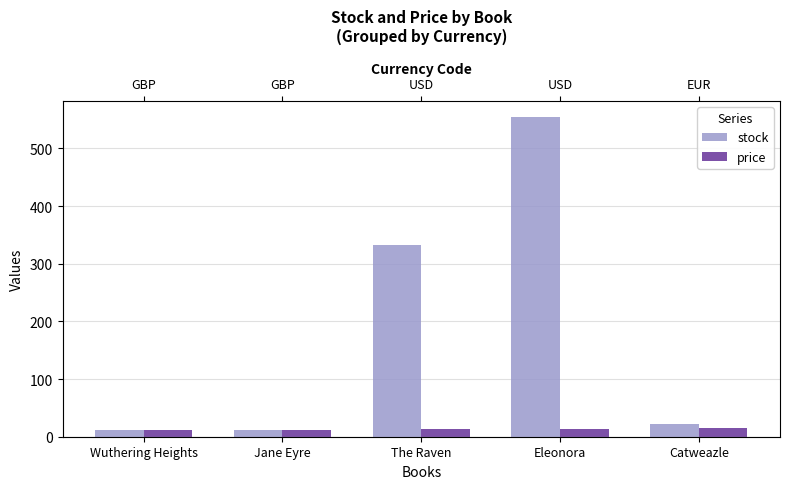

The value of price at Eleonora is 22.4. True or false?

False